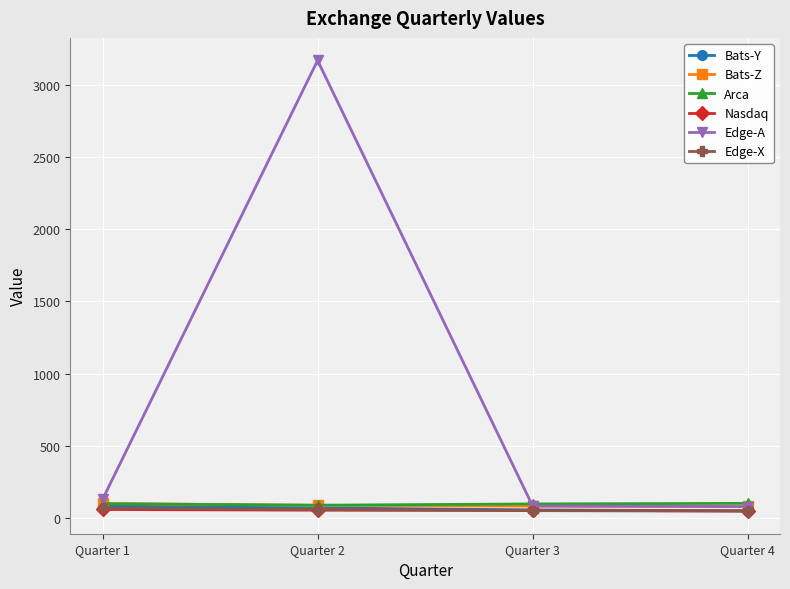

True or false: Nasdaq and Edge-A cross at least once.

False